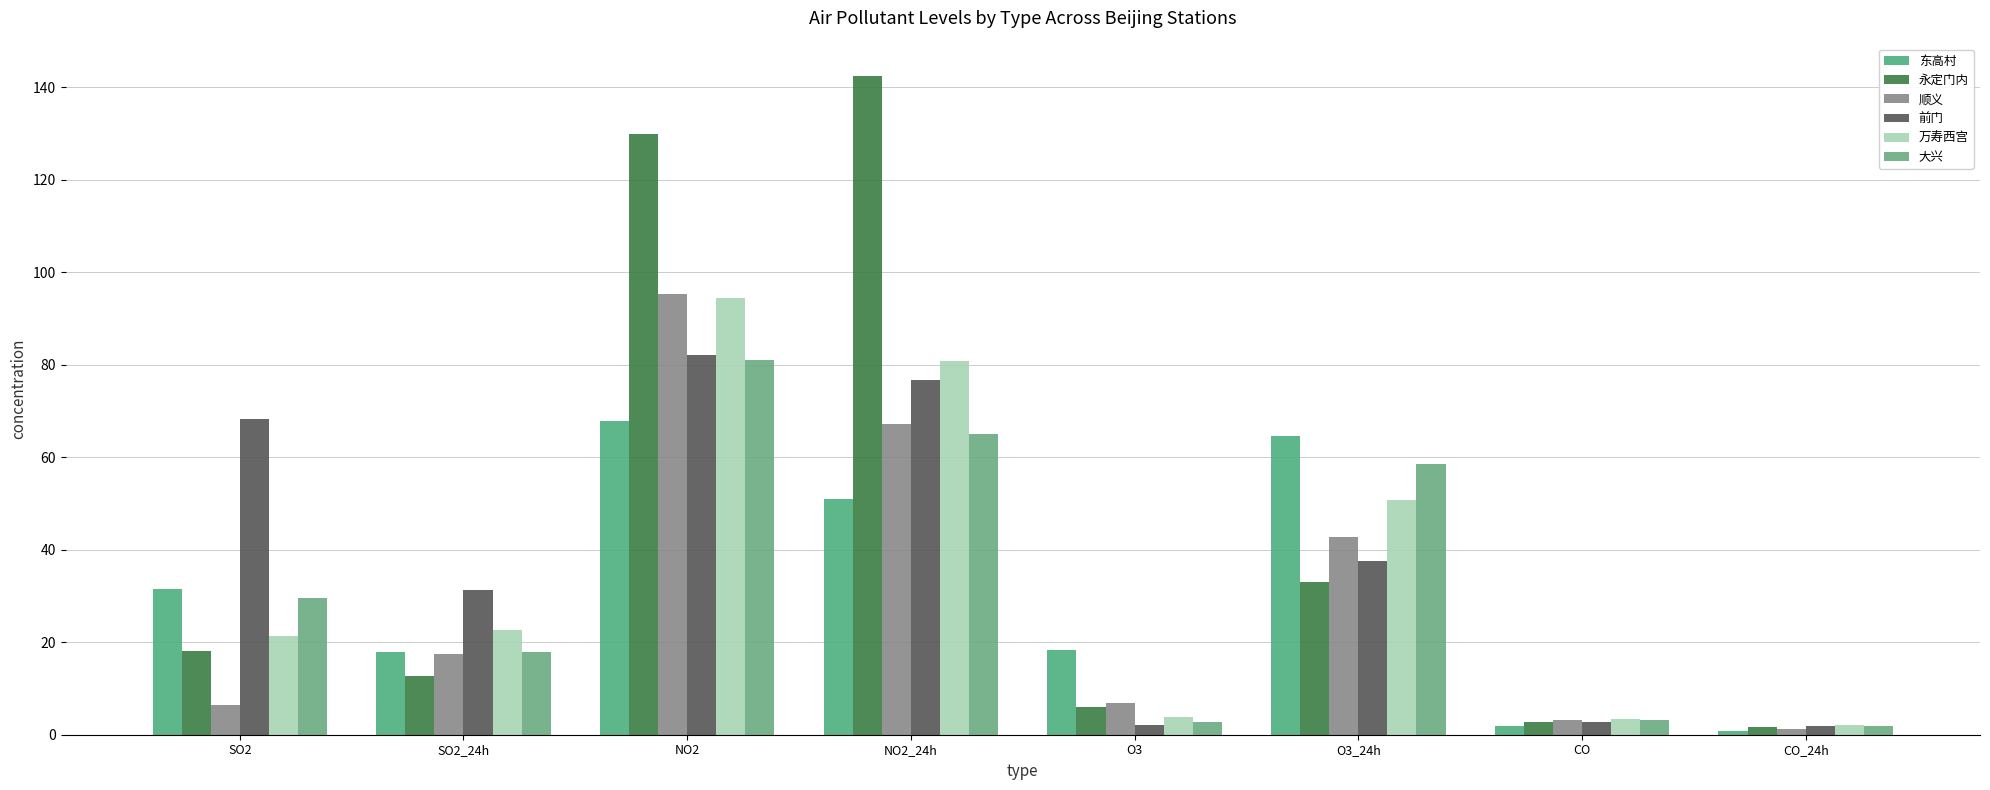

How many data points in 永定门内 are less than 18?

4